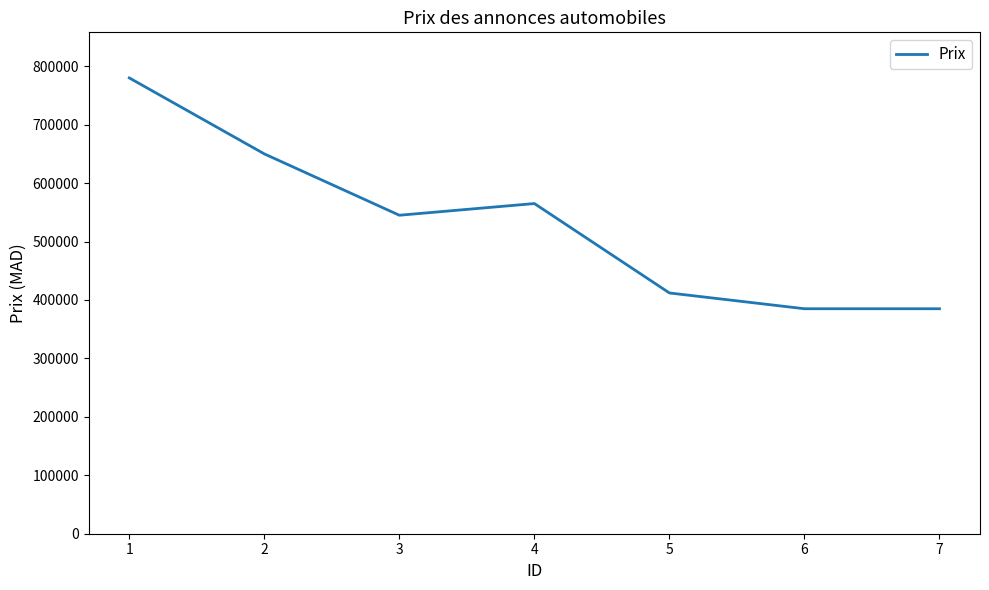

Reading right to left, transcribe all the data shown in this chart.

385000	385000	412000	565000	545000	650000	780000